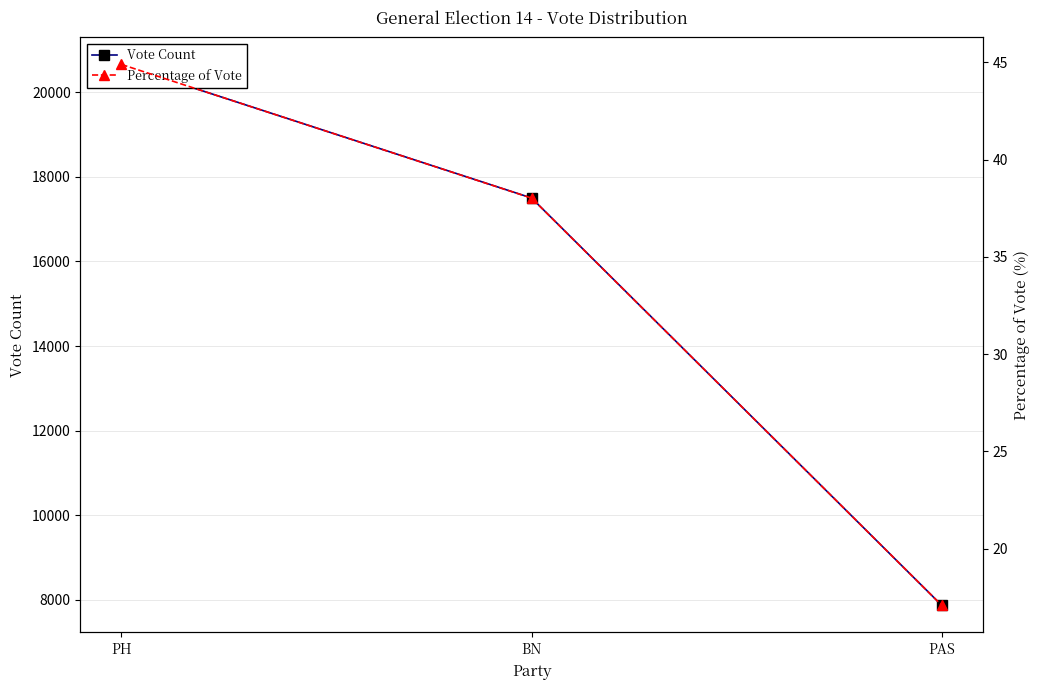

Where is Vote Count nearest to the value 14262?

BN